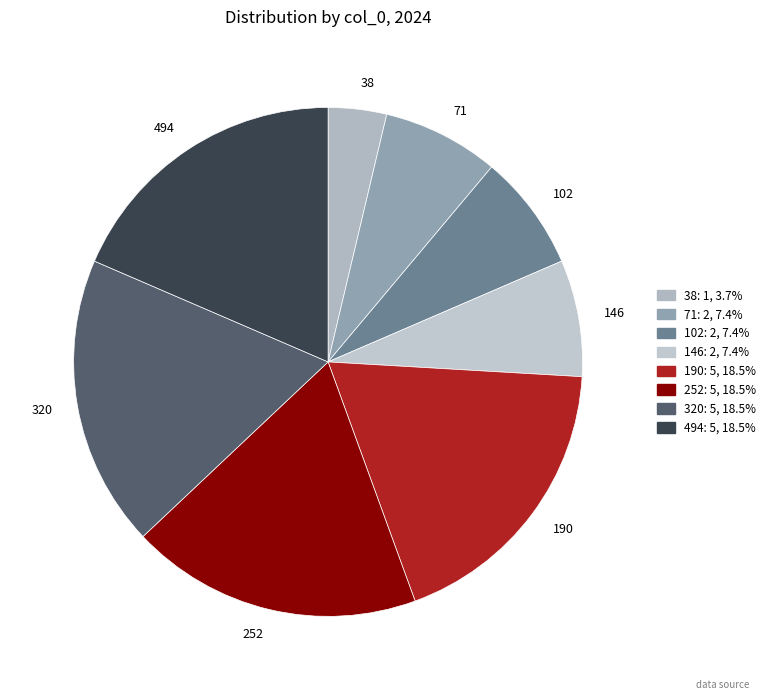

Combined, do 252 and 320 account for over 50%?

No